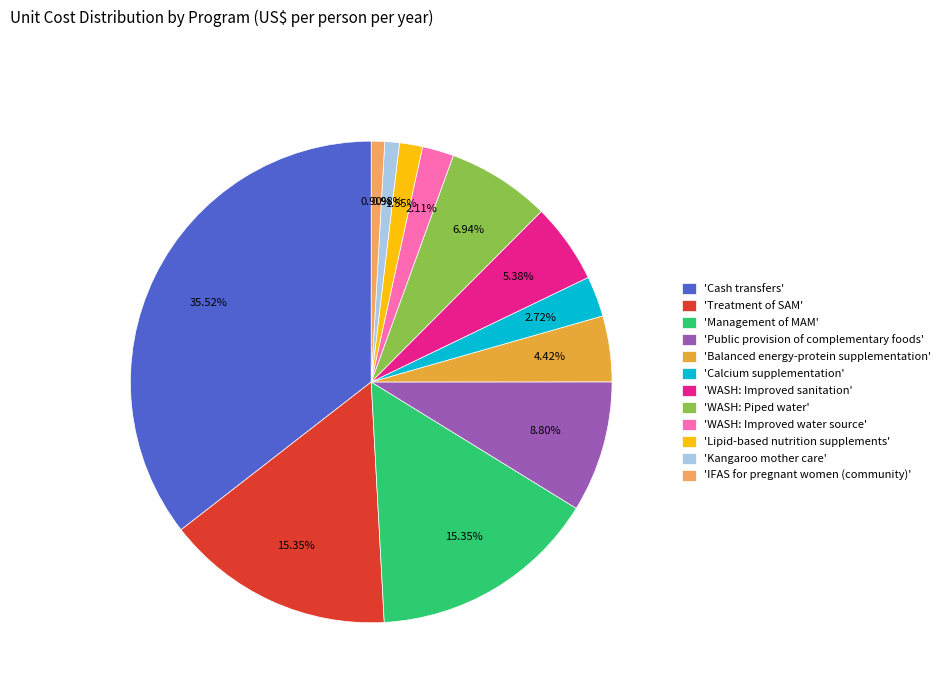

Which slice is the largest?

'Cash transfers'